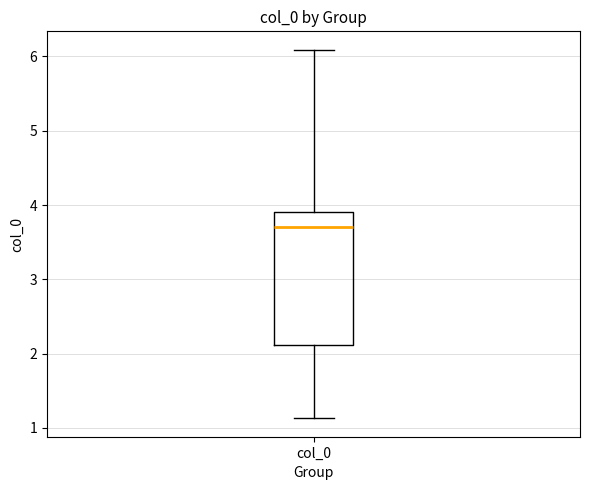

Transcribe this box plot: give where the median line is, the range the box spans, and where the two whiskers end, as read against the y-axis. The values are not printed on the chart, so give them approximately, as read against the axis.

median 3.7, box 2.1 to 3.9, whiskers 1.1 to 6.1